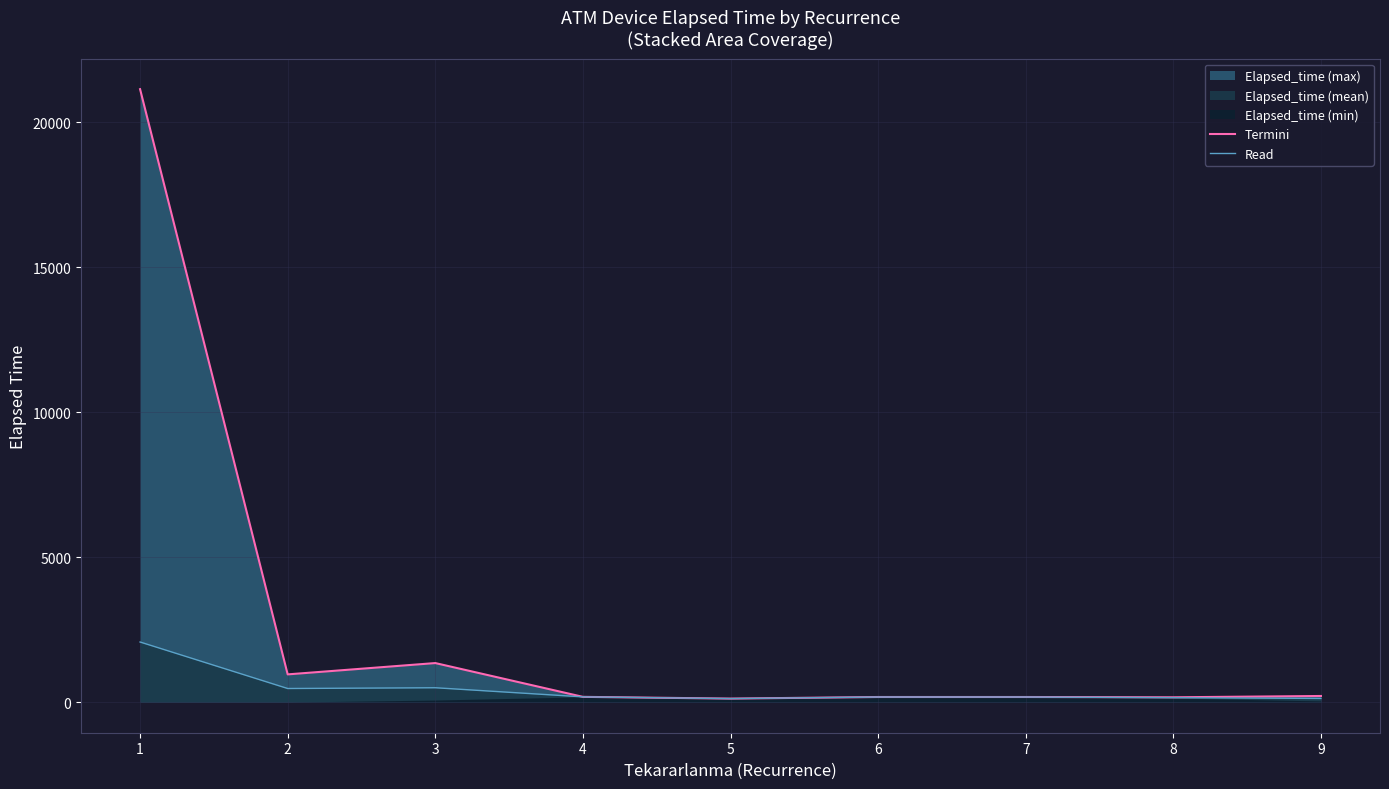

True or false: Read and Termini cross at least once.

False